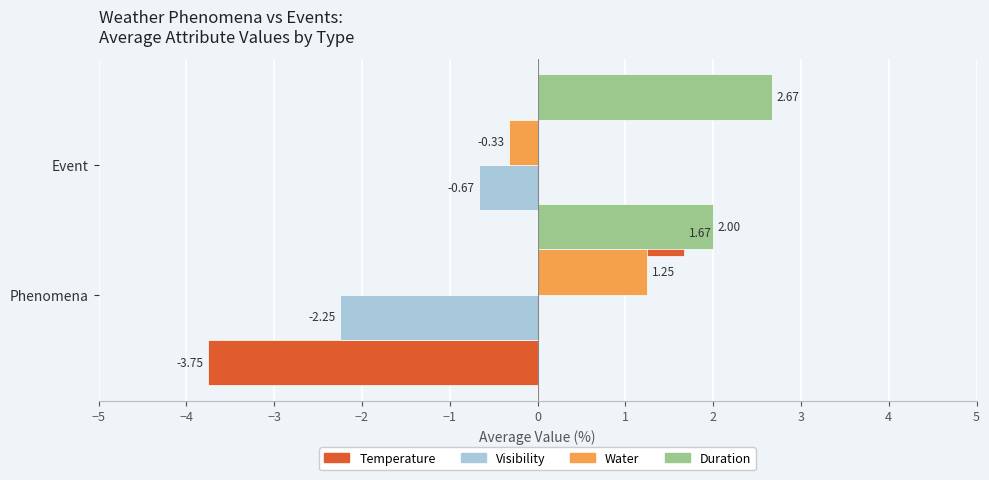

The Visibility series shows -3.1 at Phenomena. True or false?

False